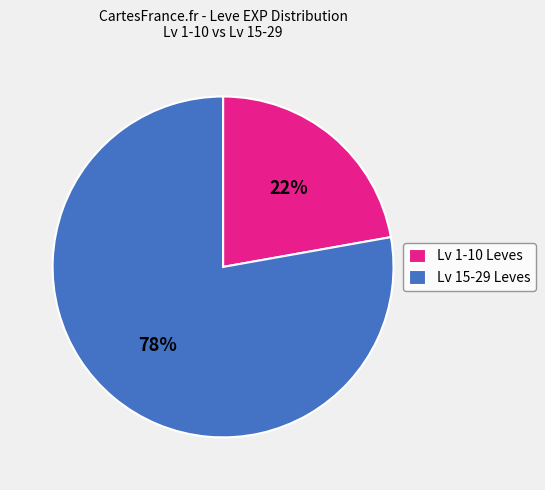

Combined, do Lv 1-10 Leves and Lv 15-29 Leves account for over 50%?

Yes